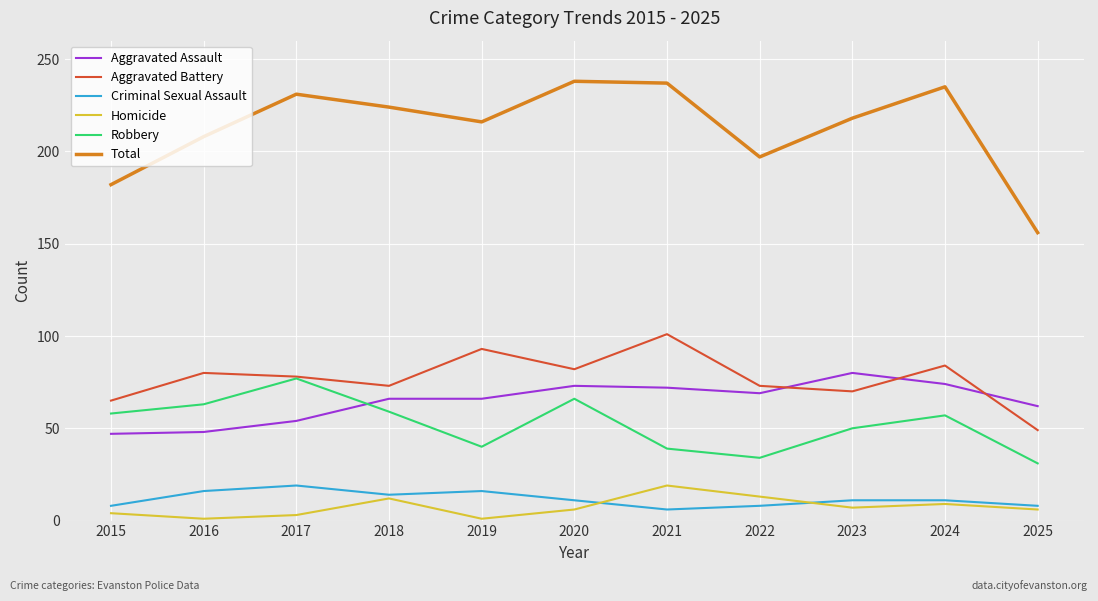

True or false: Total has a value of 231 at 2017.

True